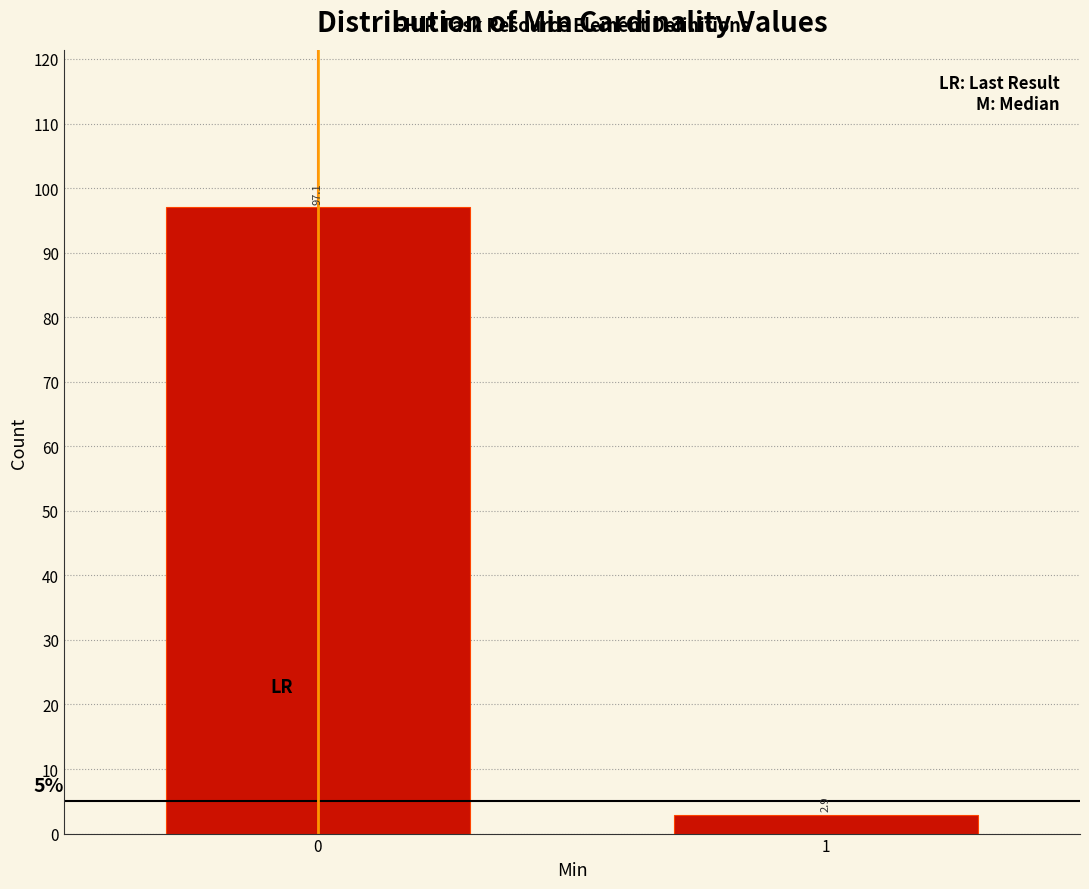

Reading left to right, transcribe all the data shown in this chart.

97.1	2.9